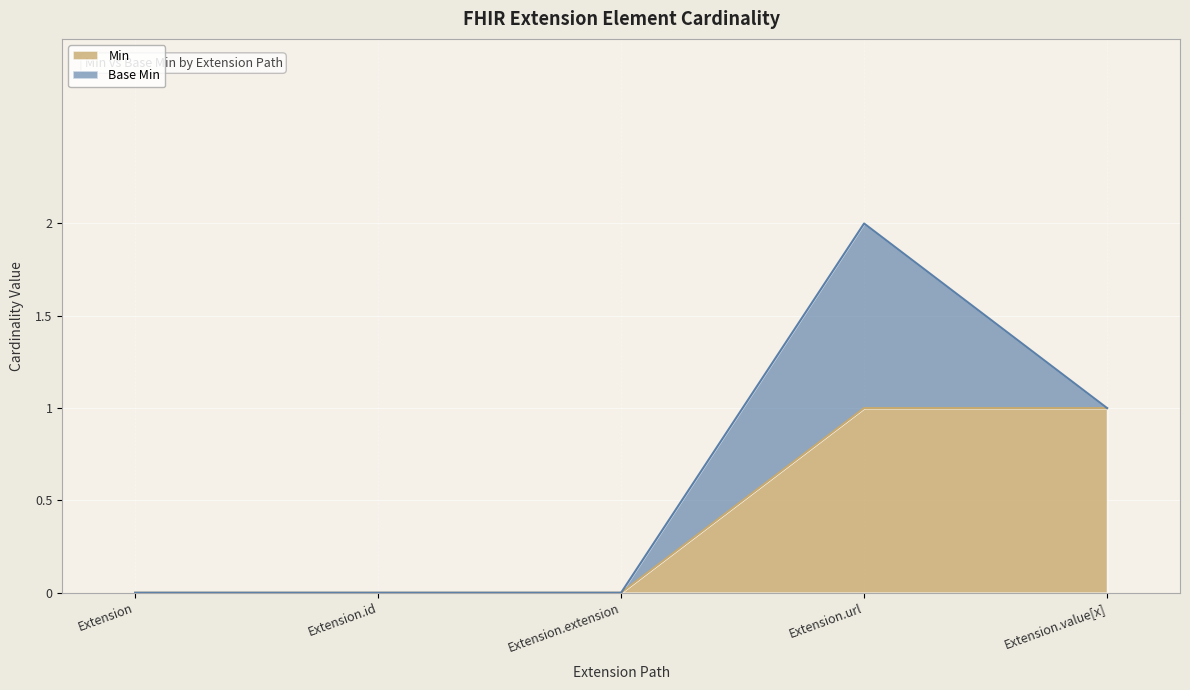

What position from the left is Extension?

1